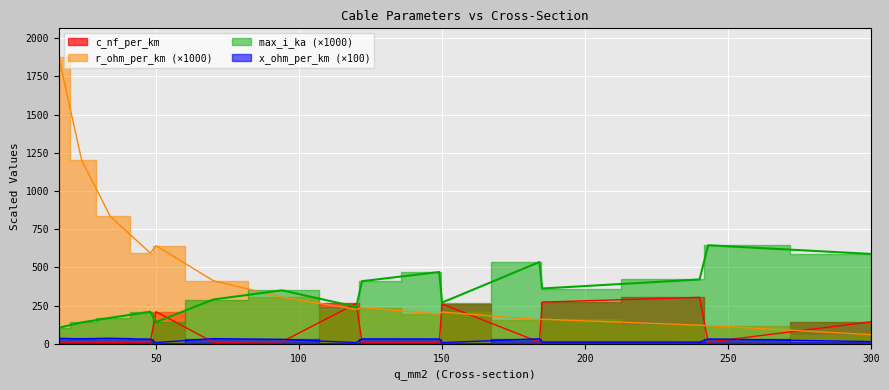

Where is r_ohm_per_km nearest to the value 968?

34